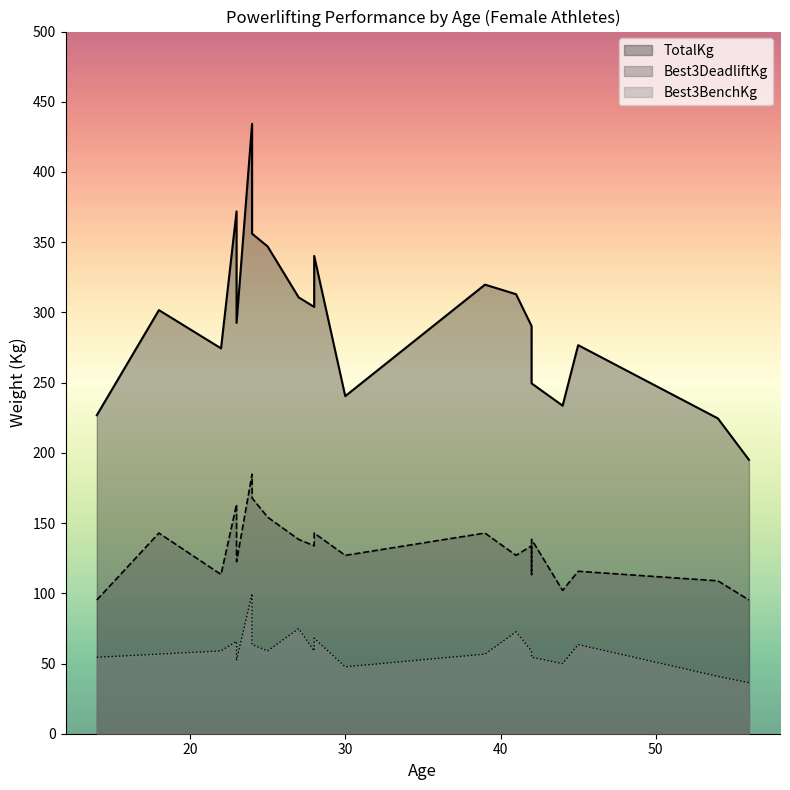

The Best3DeadliftKg series shows 195.1 at 45. True or false?

False